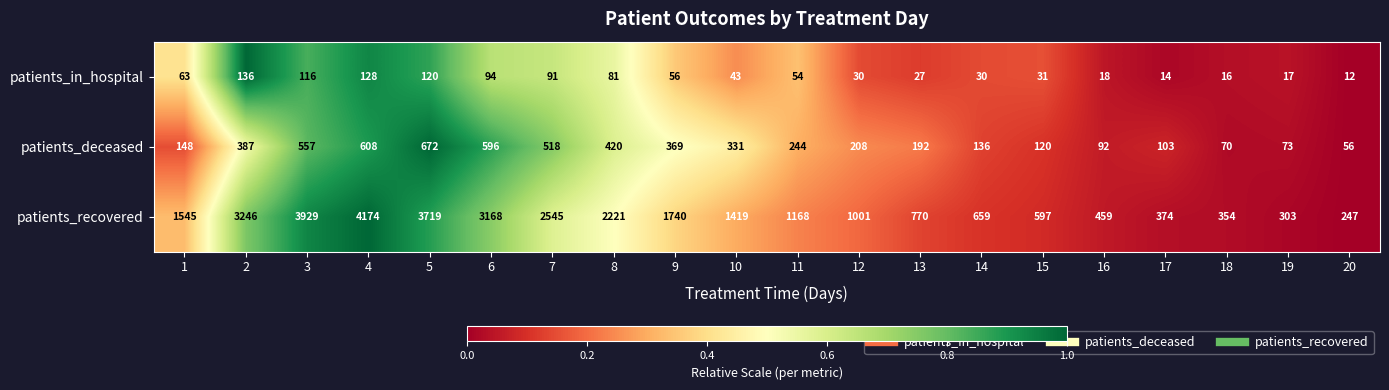

What is the spread (max minus min) of values at 4?

4046